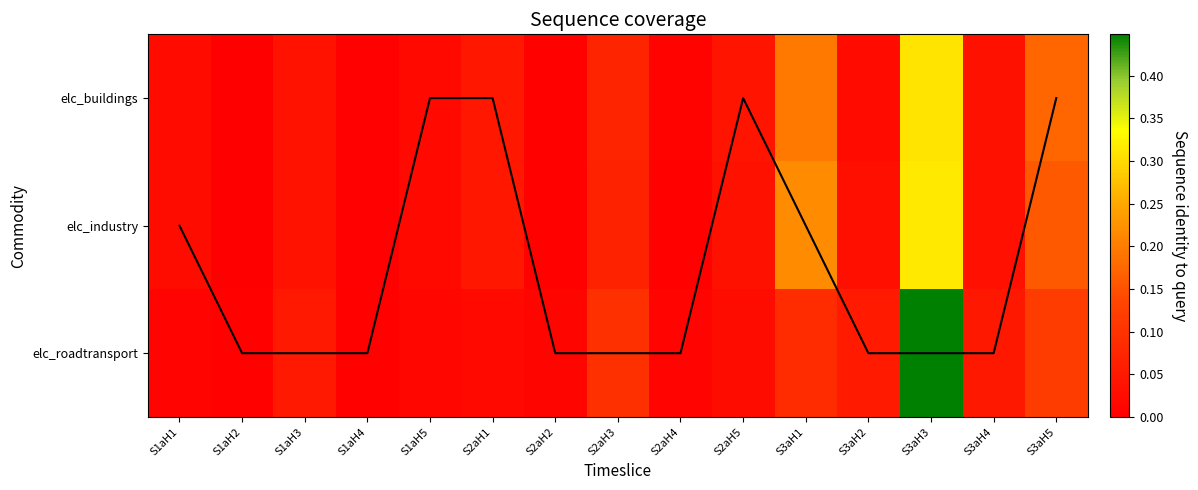

Which category has the lowest value in the elc_industry series?

S1aH2